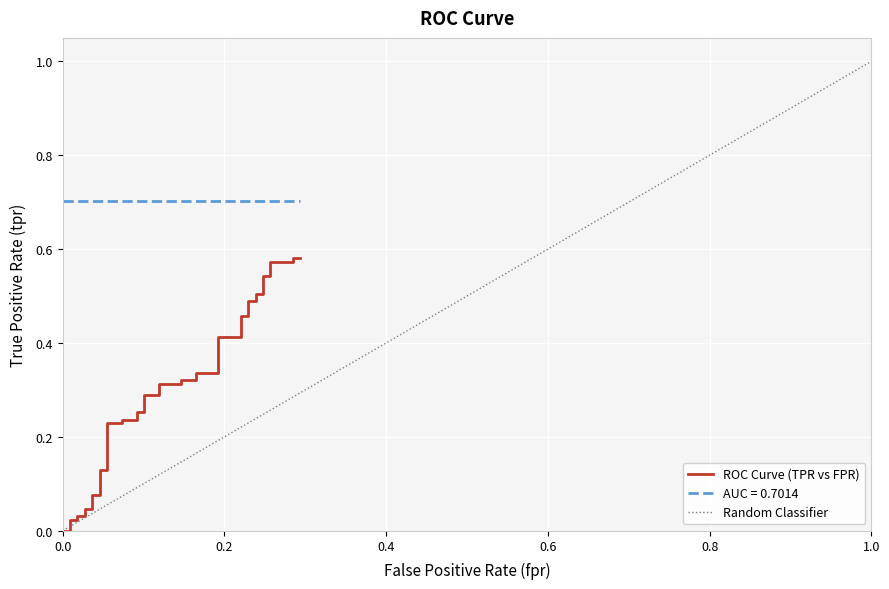

What is the maximum value shown in the chart?

0.6